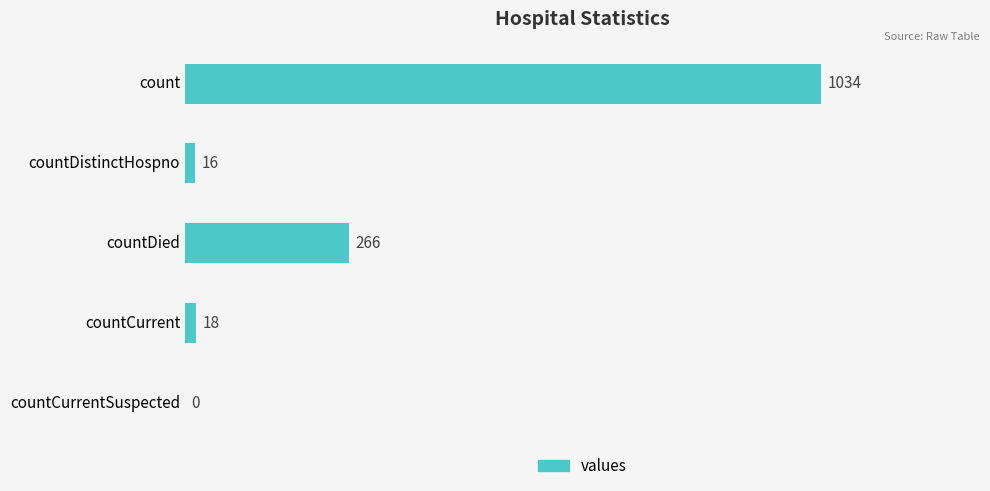

Reading top to bottom, extract all data points from this chart.

count=1034	countDistinctHospno=16	countDied=266	countCurrent=18	countCurrentSuspected=0